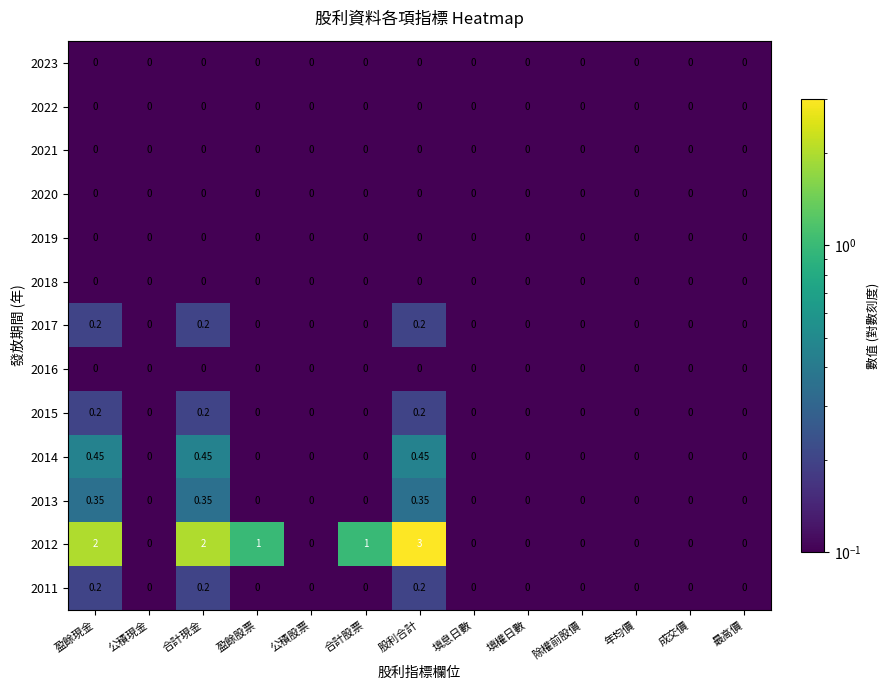

What is the total value across all series at 盈餘股票?

1.0